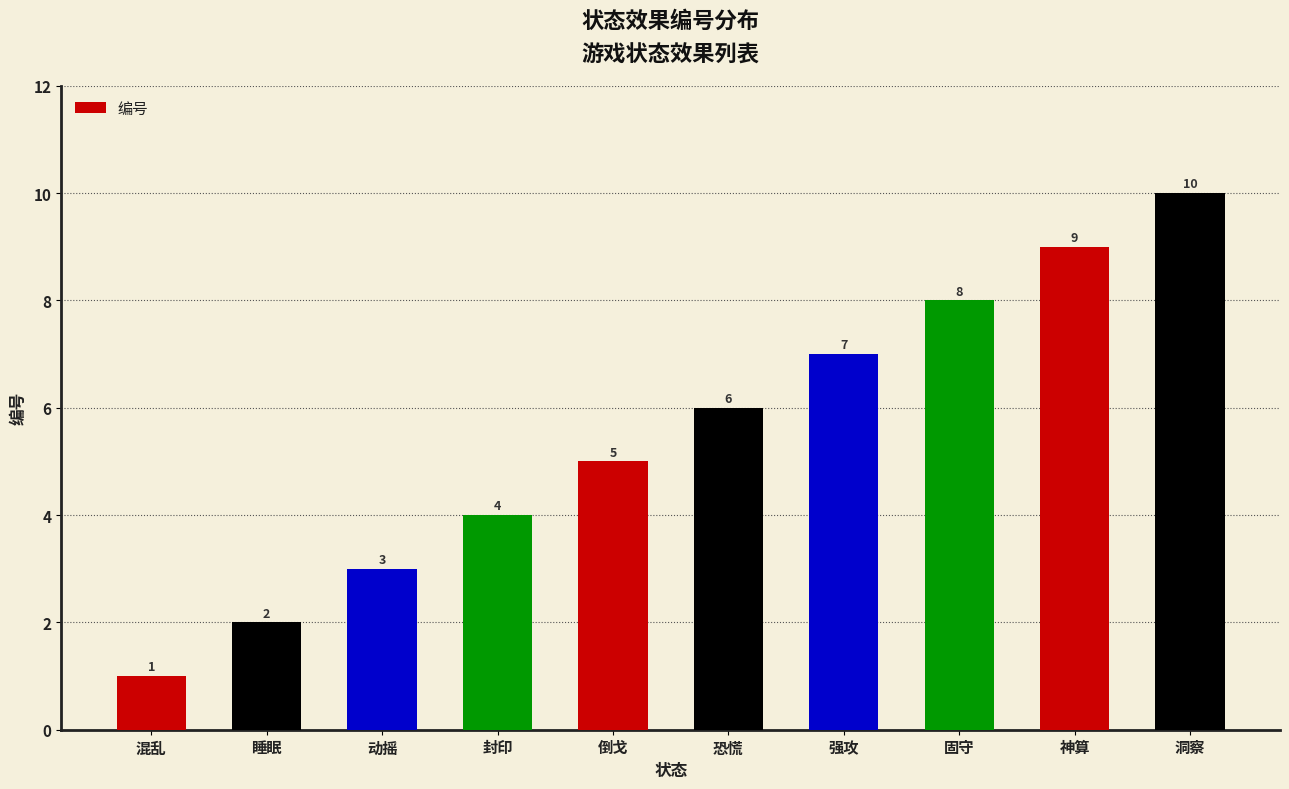

What is the change in value from 倒戈 to 固守?

+3